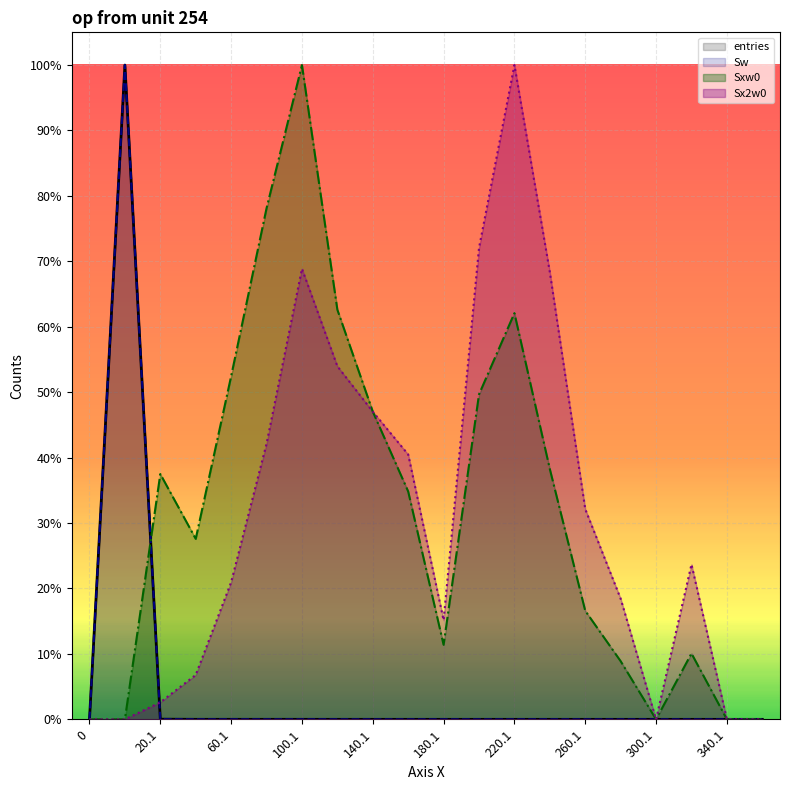

What is the difference between the maximum and minimum values in the entries series?

1.0